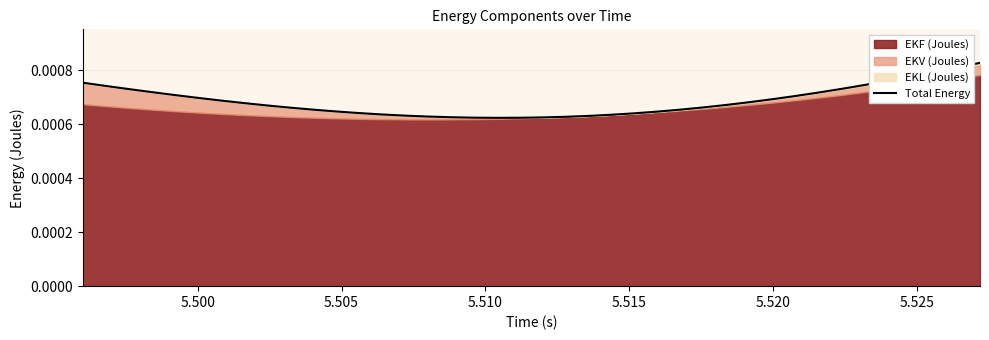

The value at 39 is 0.0. True or false?

False